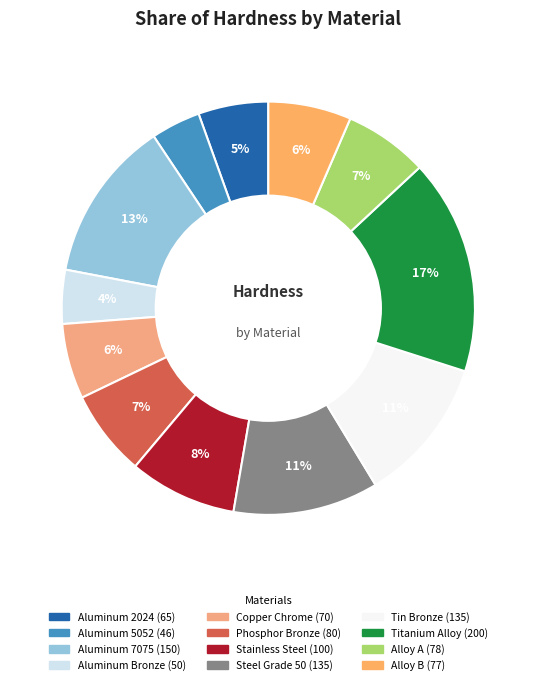

What percentage is the Phosphor Bronze slice, to the nearest percent?

7%